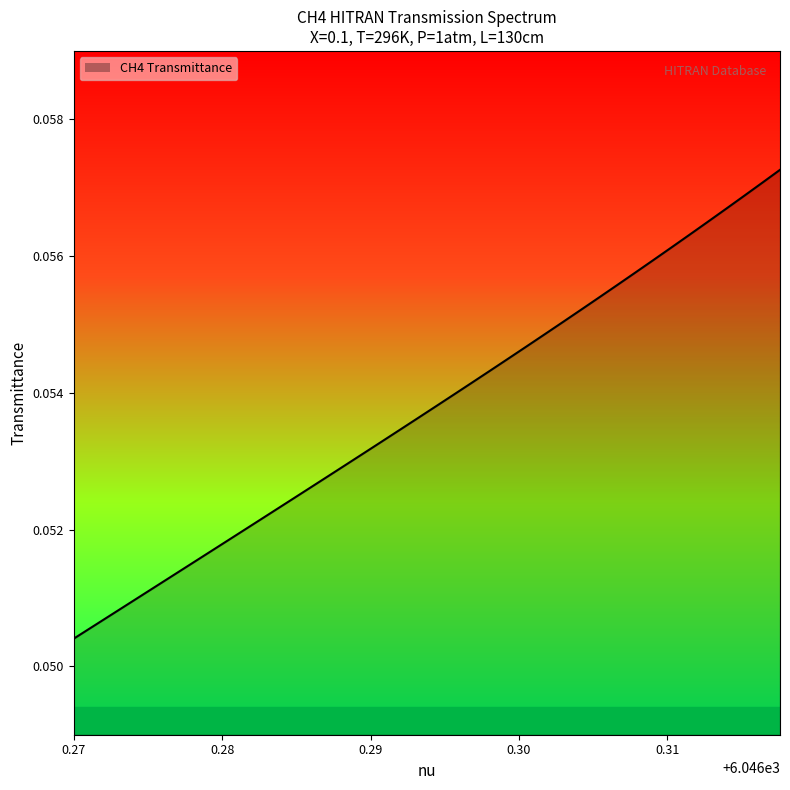

Count the values in the range 0 to 1.

40